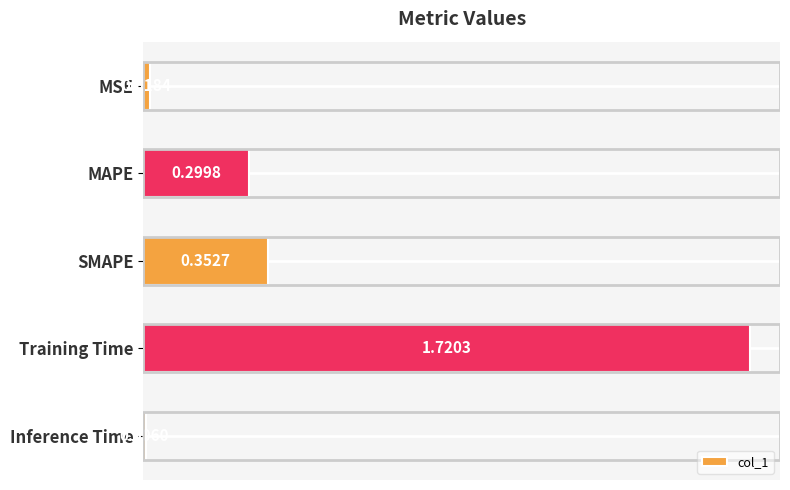

Which label corresponds to the smallest value in the chart?

Inference Time